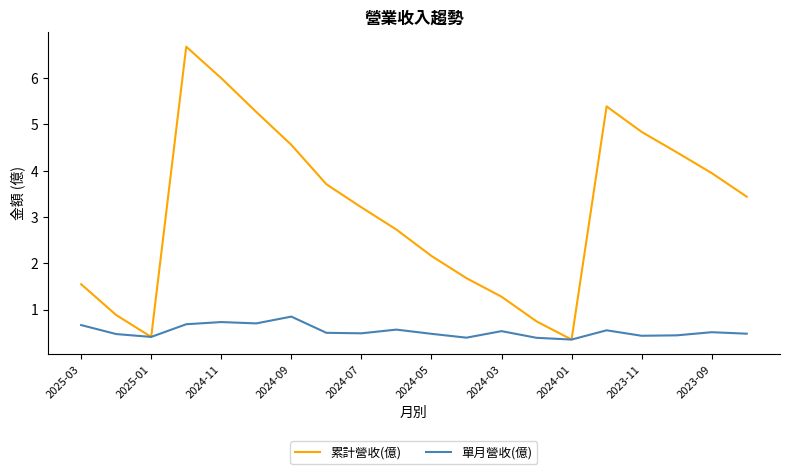

Rank the series by their maximum value, from highest to lowest.

累計營收(億), 單月營收(億)